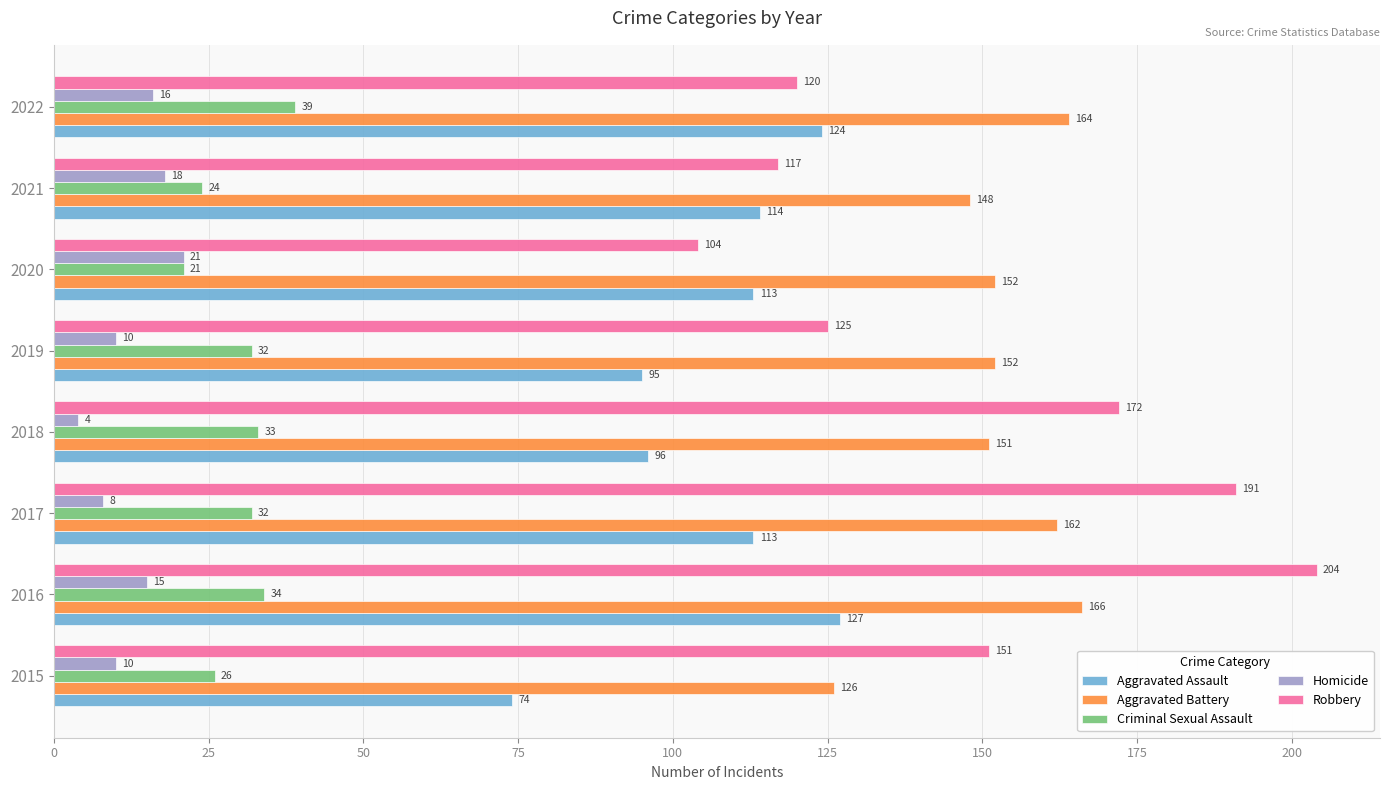

At how many categories does at least one series exceed 133?

8